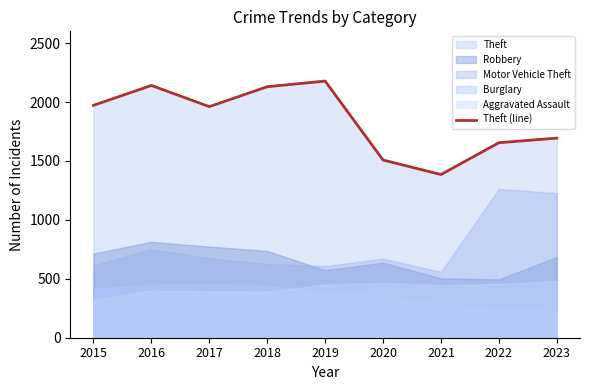

At which category does the chart reach its minimum across all series?

2021